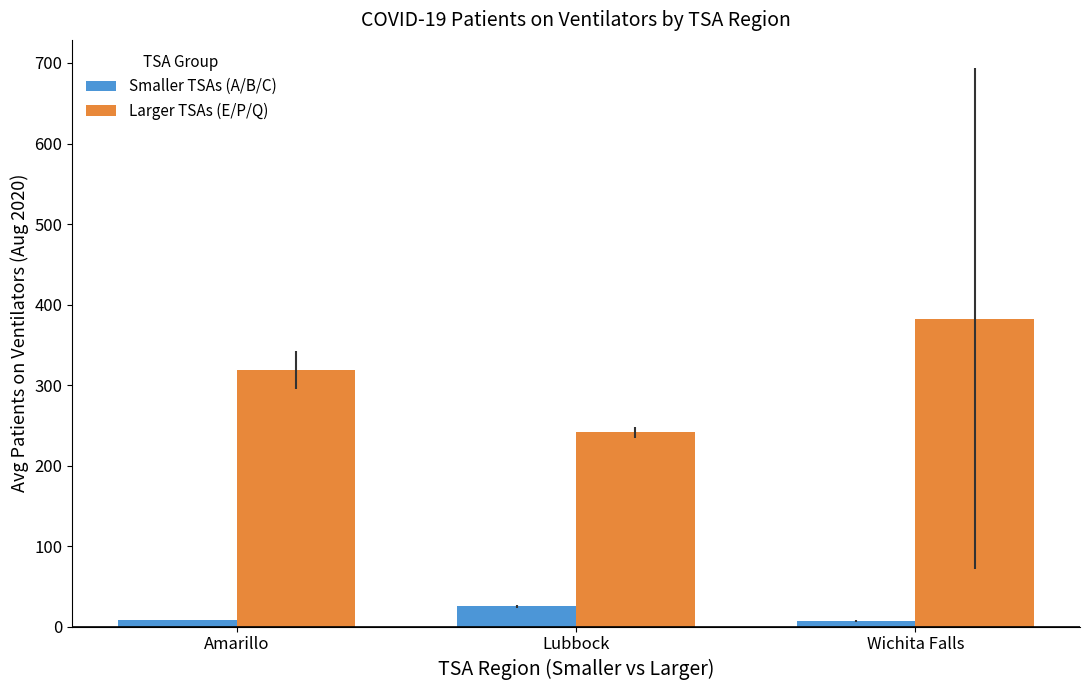

What is the sum of all Larger TSAs (E/P/Q) values?

942.3